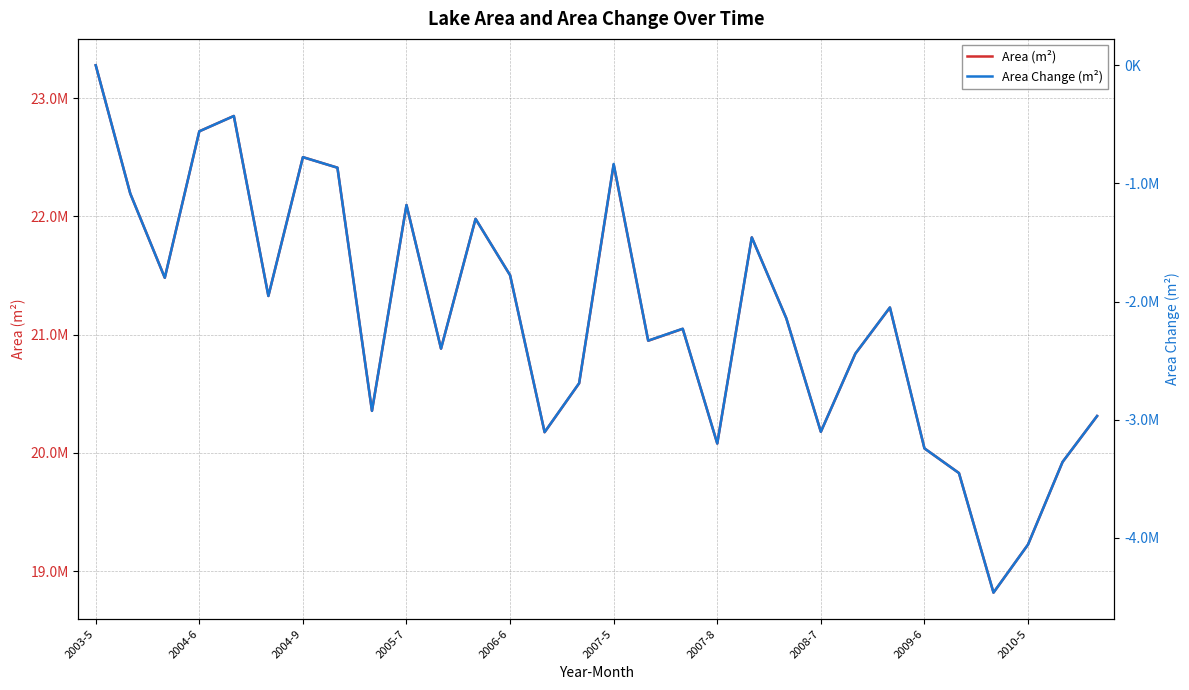

What is the sum of all Area Change (m²) values?

-64161000